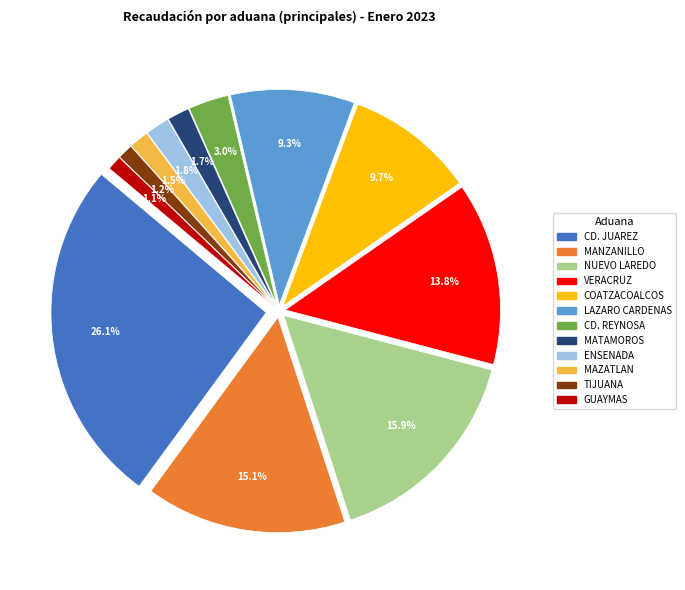

Count the number of slices in the pie.

12